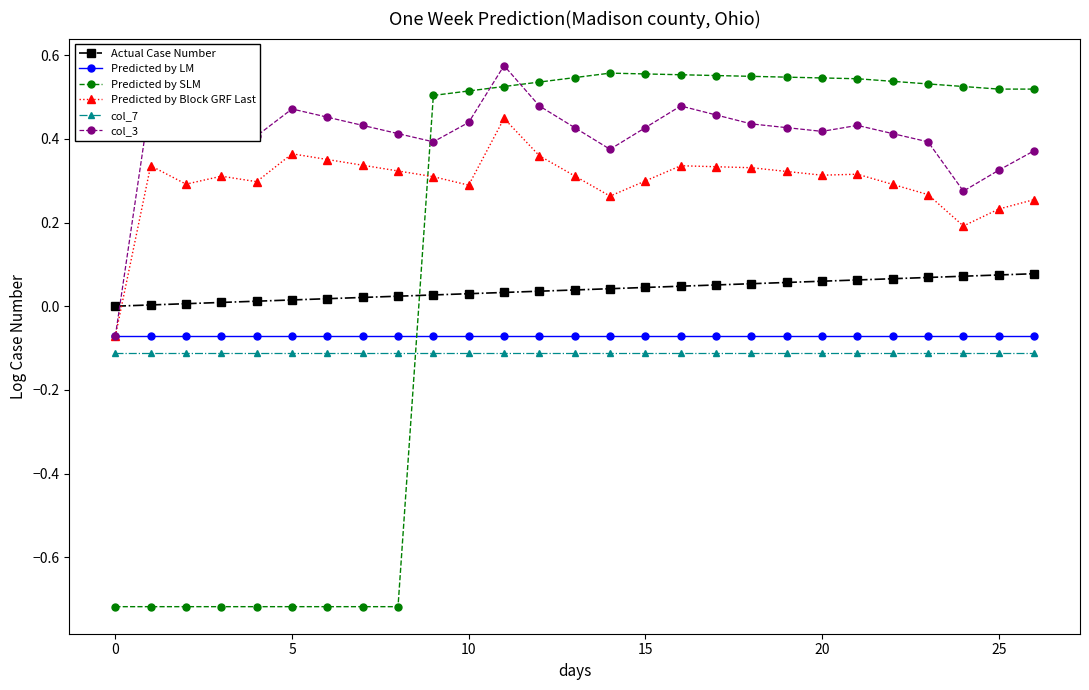

True or false: col_3 and Actual Case Number intersect in this chart.

True